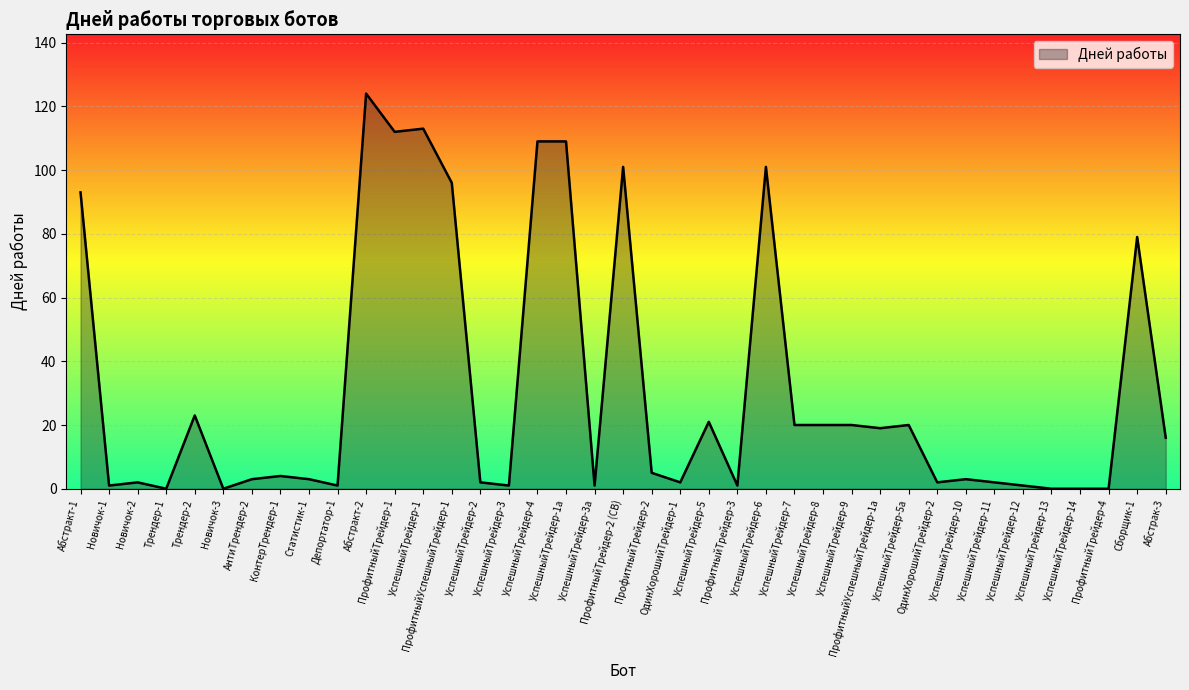

Is it true that the value at УспешныйТрейдер-4 is 109?

True